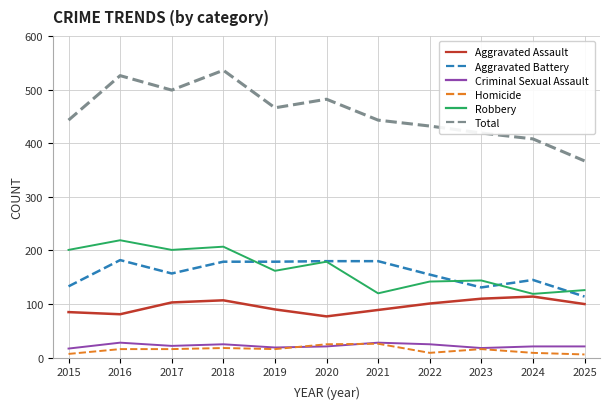

True or false: Aggravated Assault has more than 0 interior local peaks.

True